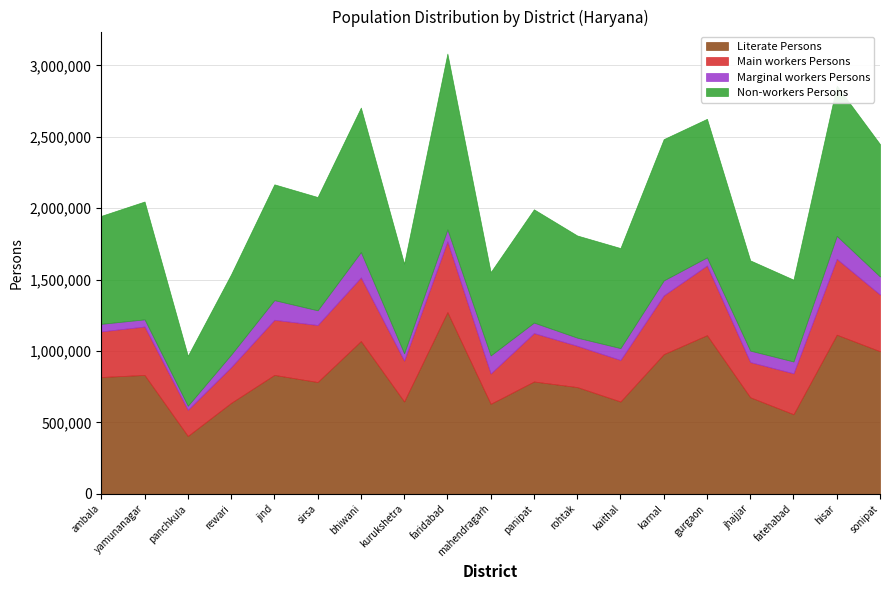

Does the chart display data point markers on the line(s)?

No